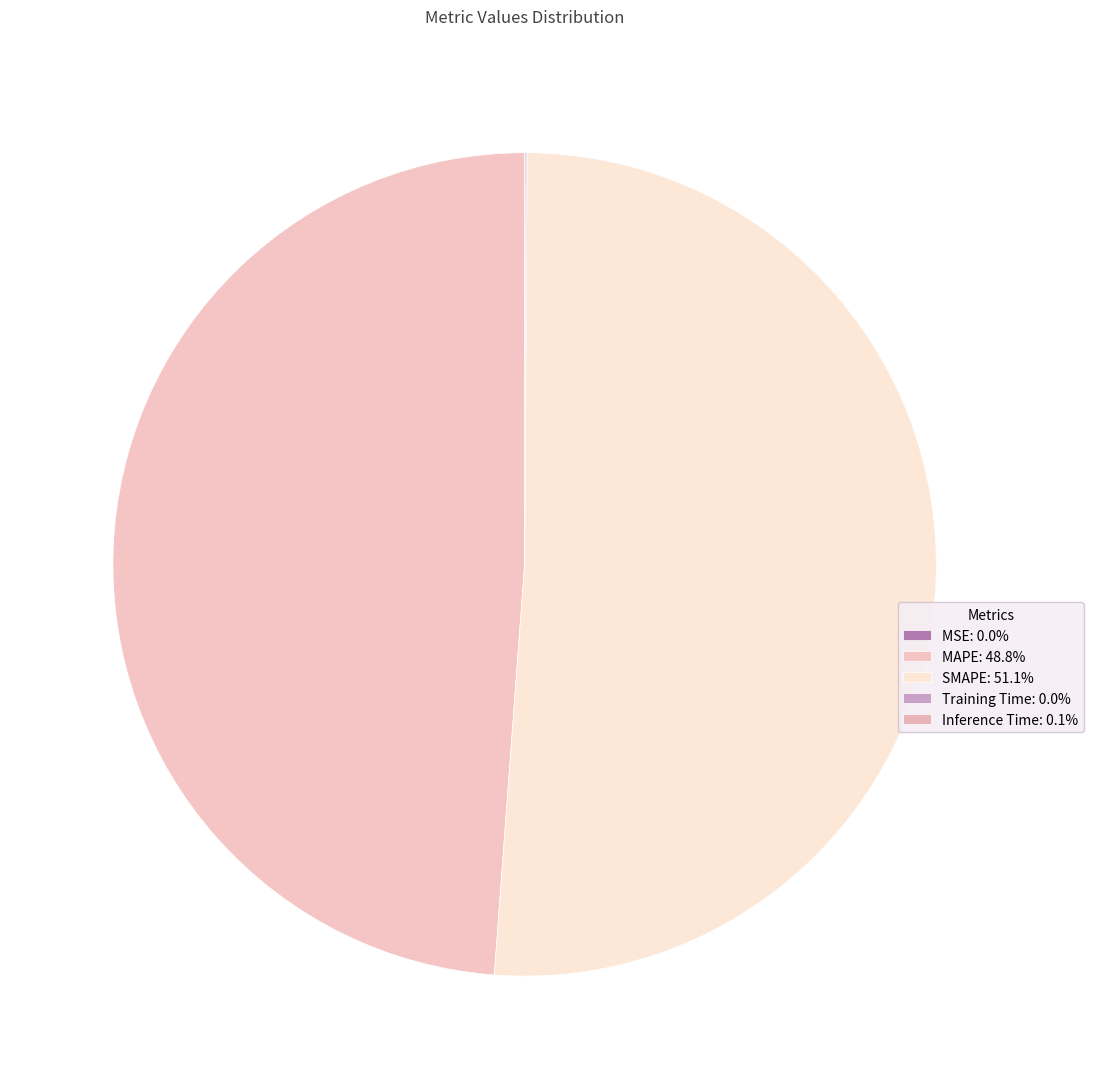

To the nearest percent, what percentage of the pie is MAPE?

49%